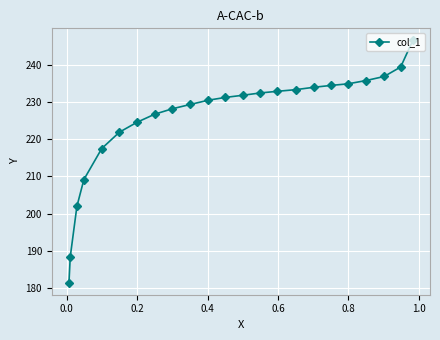

What is the difference between the maximum and minimum values?

65.0